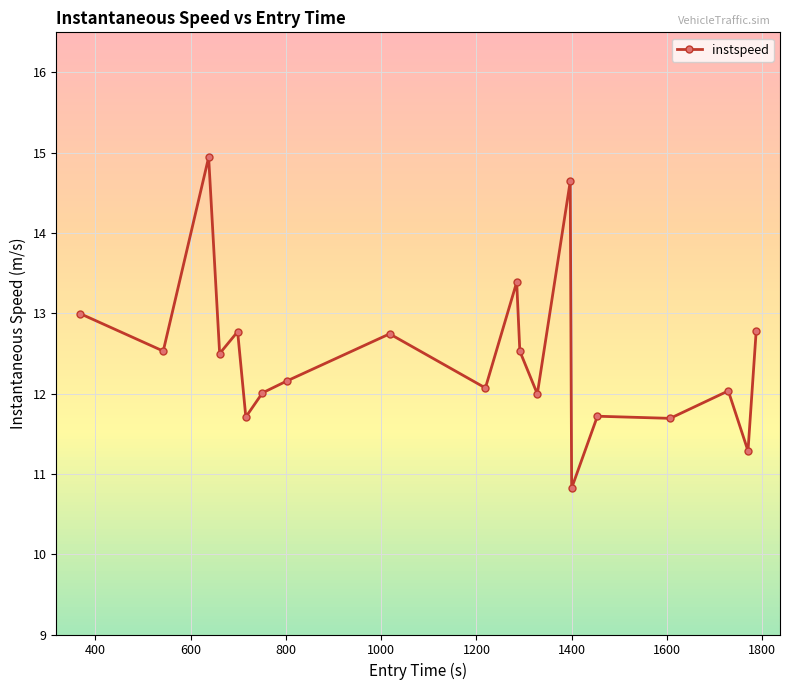

What is the value of the 11th point from the left?

13.4